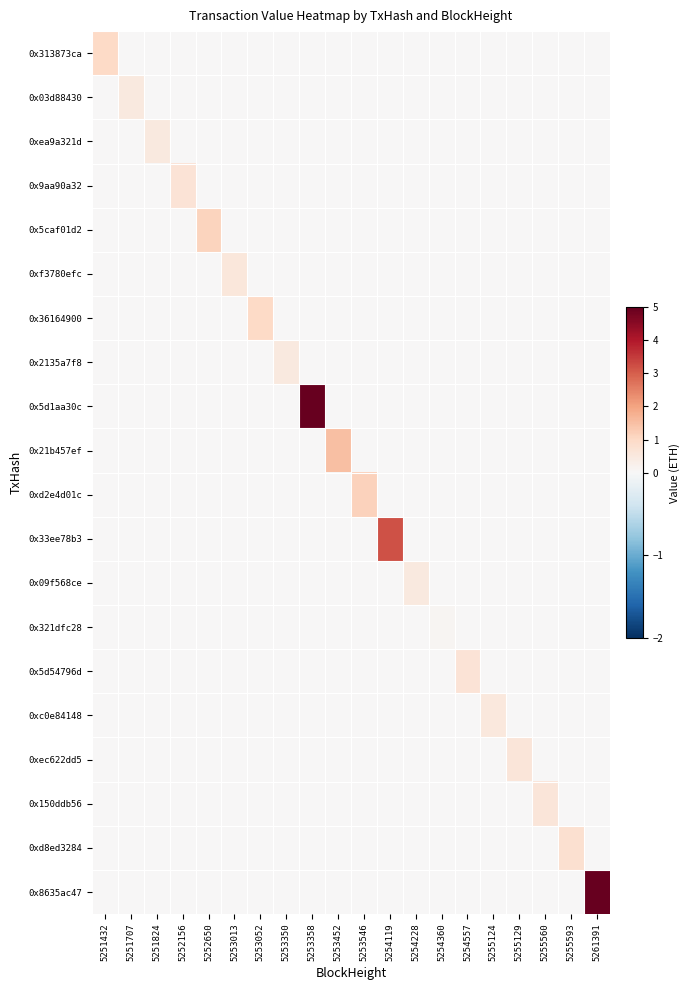

Which label corresponds to the smallest value in the chart?

5251707